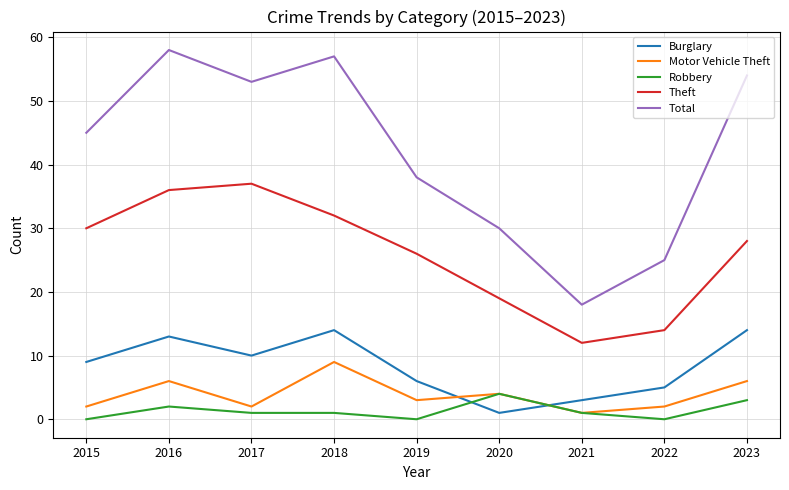

Does the chart have visible grid lines?

Yes